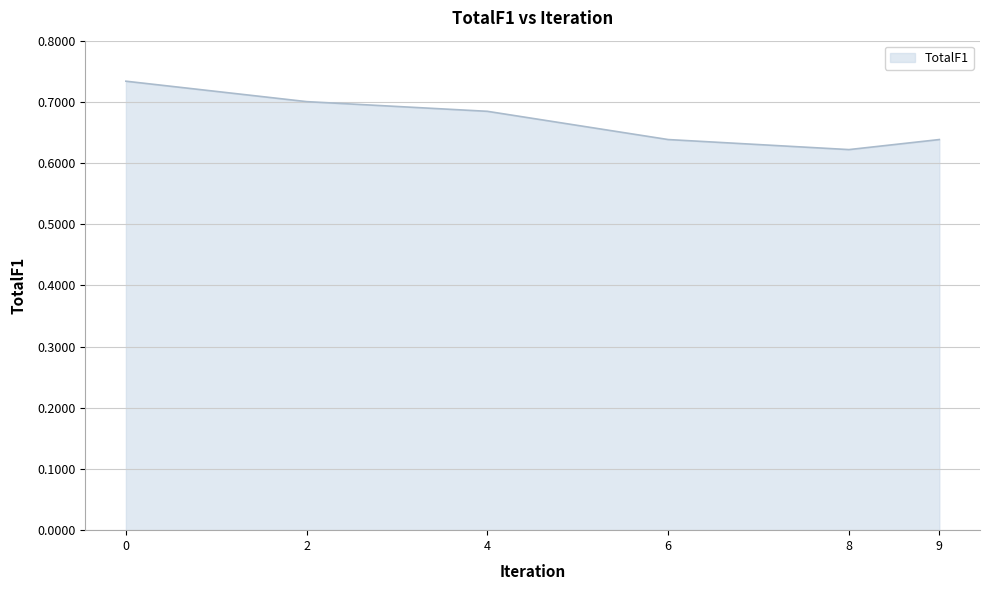

What is the difference between the maximum and minimum values?

0.1